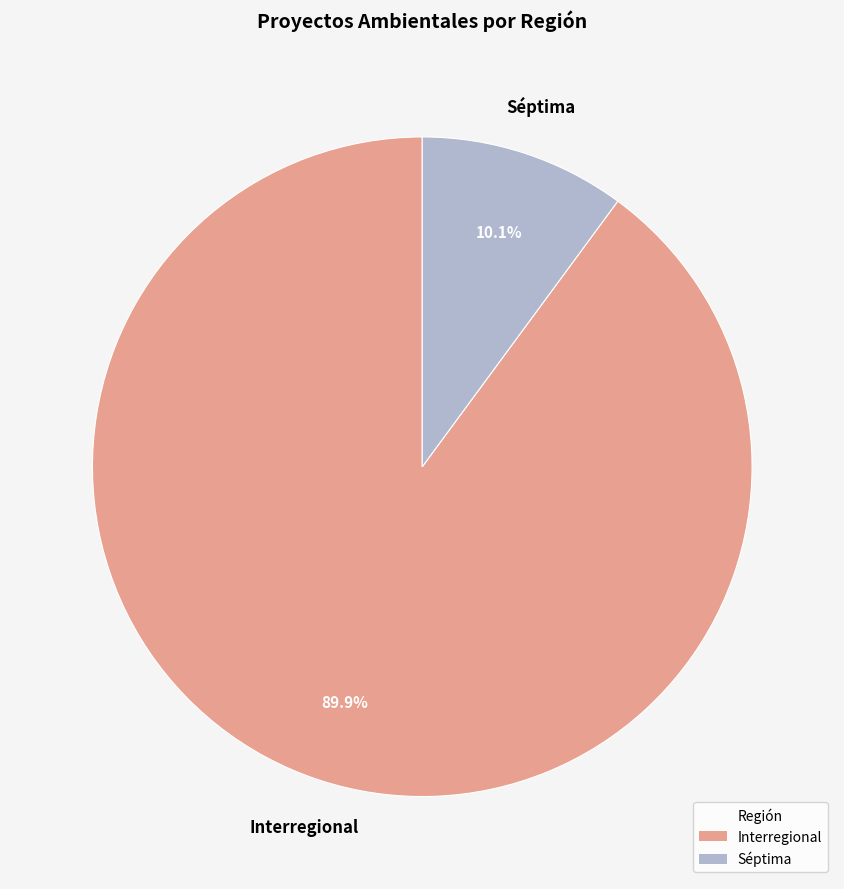

Is there a majority slice in this chart?

Yes